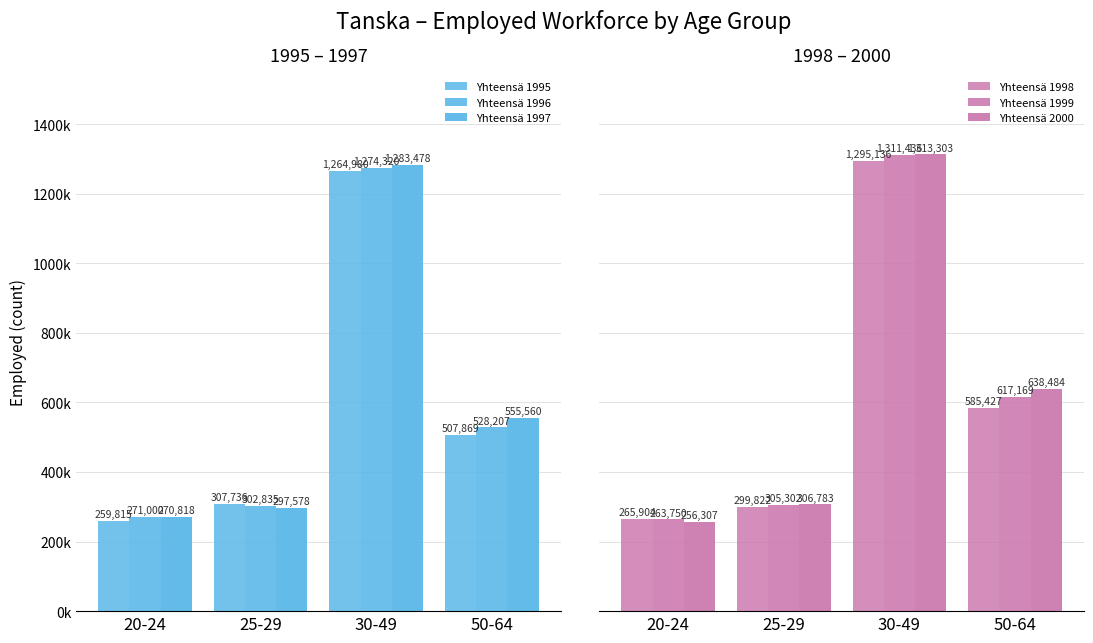

What is the average value of the Yhteensä 1995 series?

585100